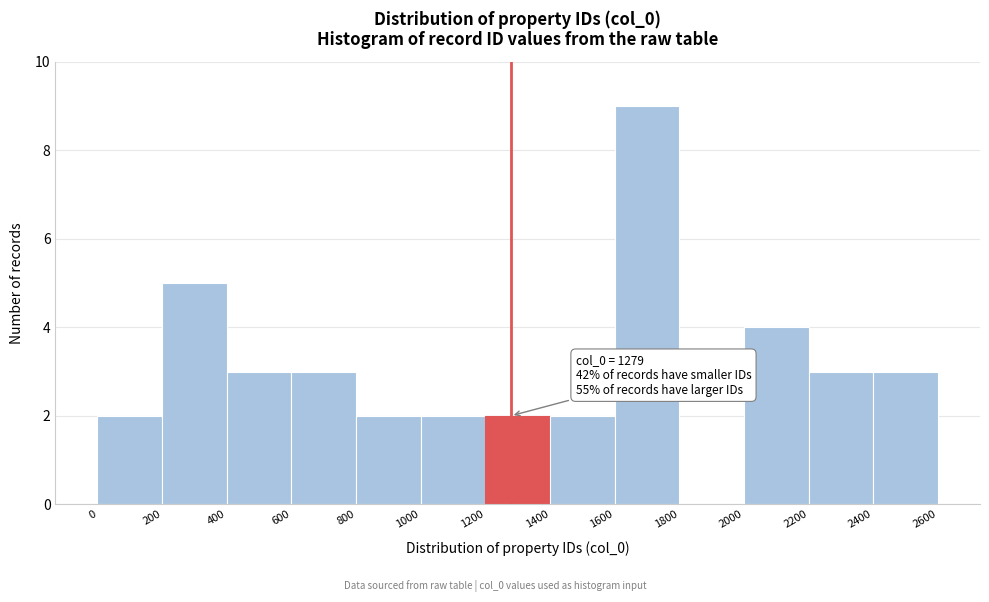

Over which range of the x-axis is the bar tallest?

1600 to 1800